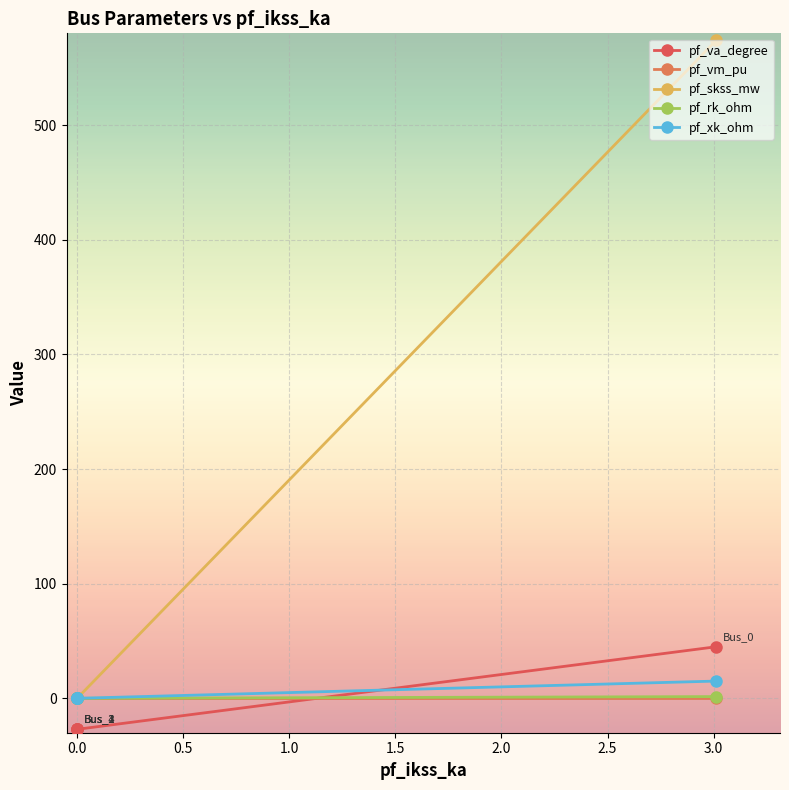

What is the highest value of the pf_xk_ohm series?

15.0